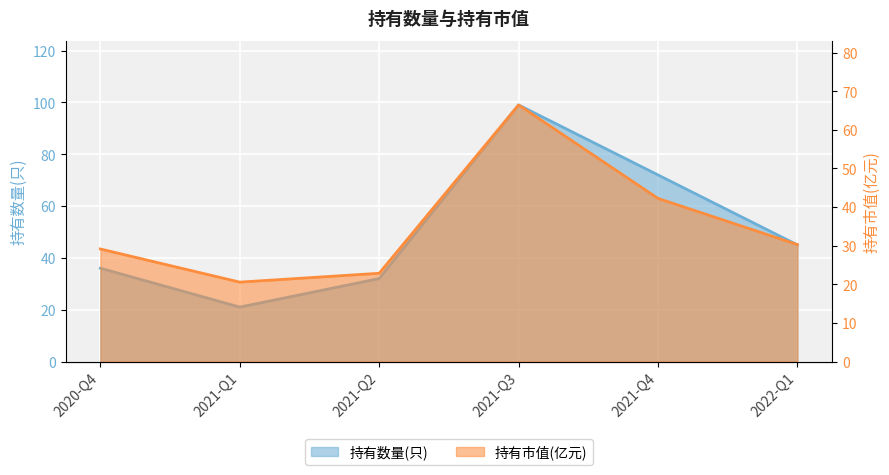

Which category has the lowest value in the 持有市值(亿元) series?

2021-Q1